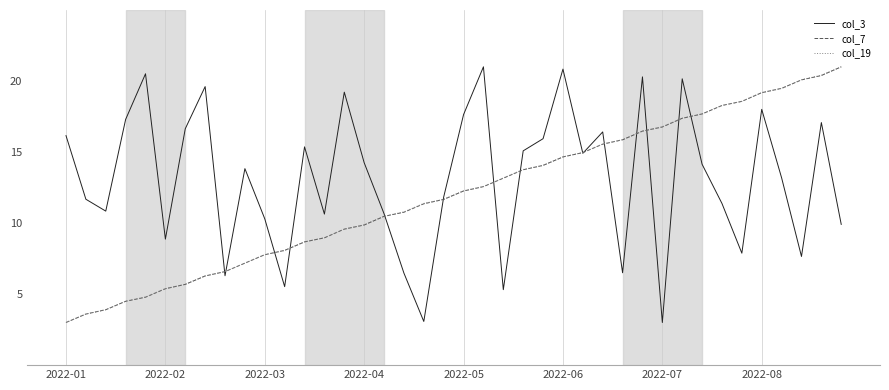

What is the difference between the maximum and minimum values in the col_7 series?

18.0